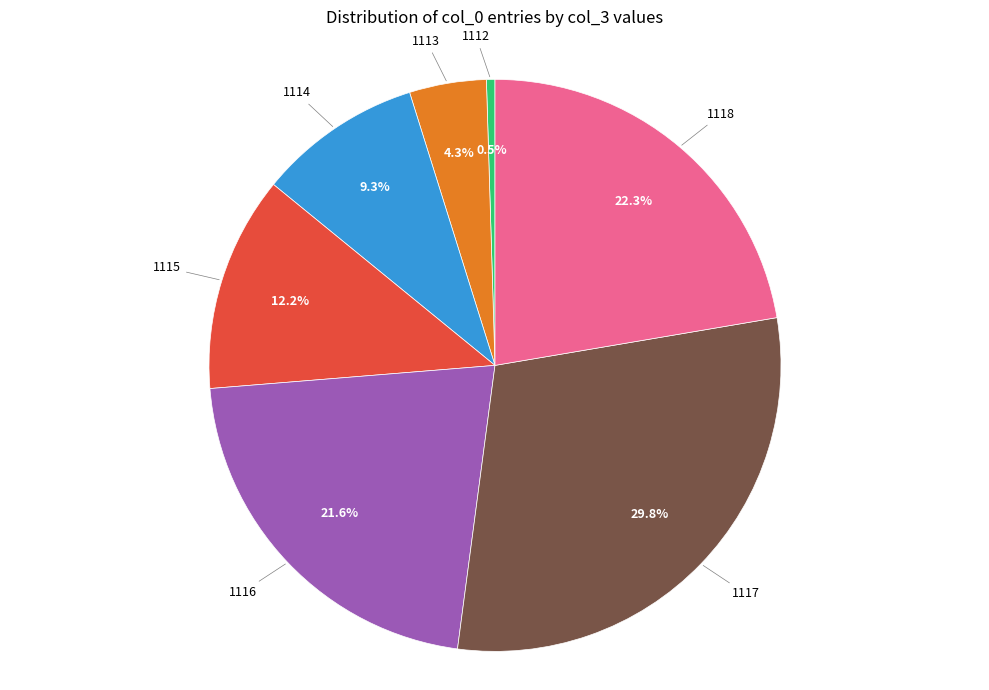

Is there a majority slice in this chart?

No